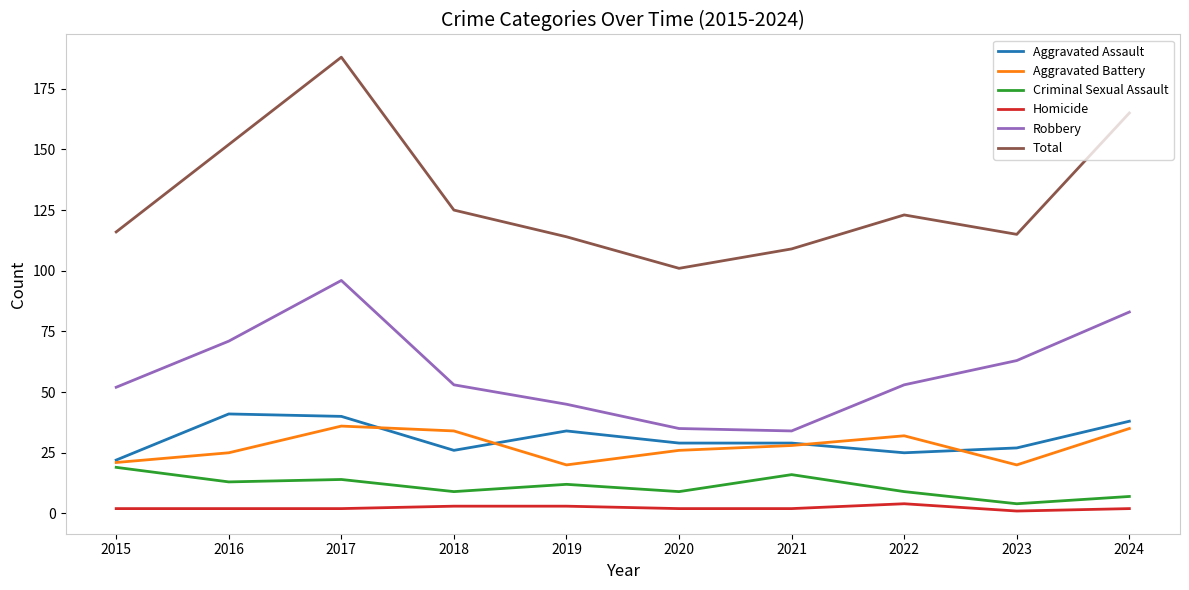

What is the average value of the Aggravated Battery series?

28